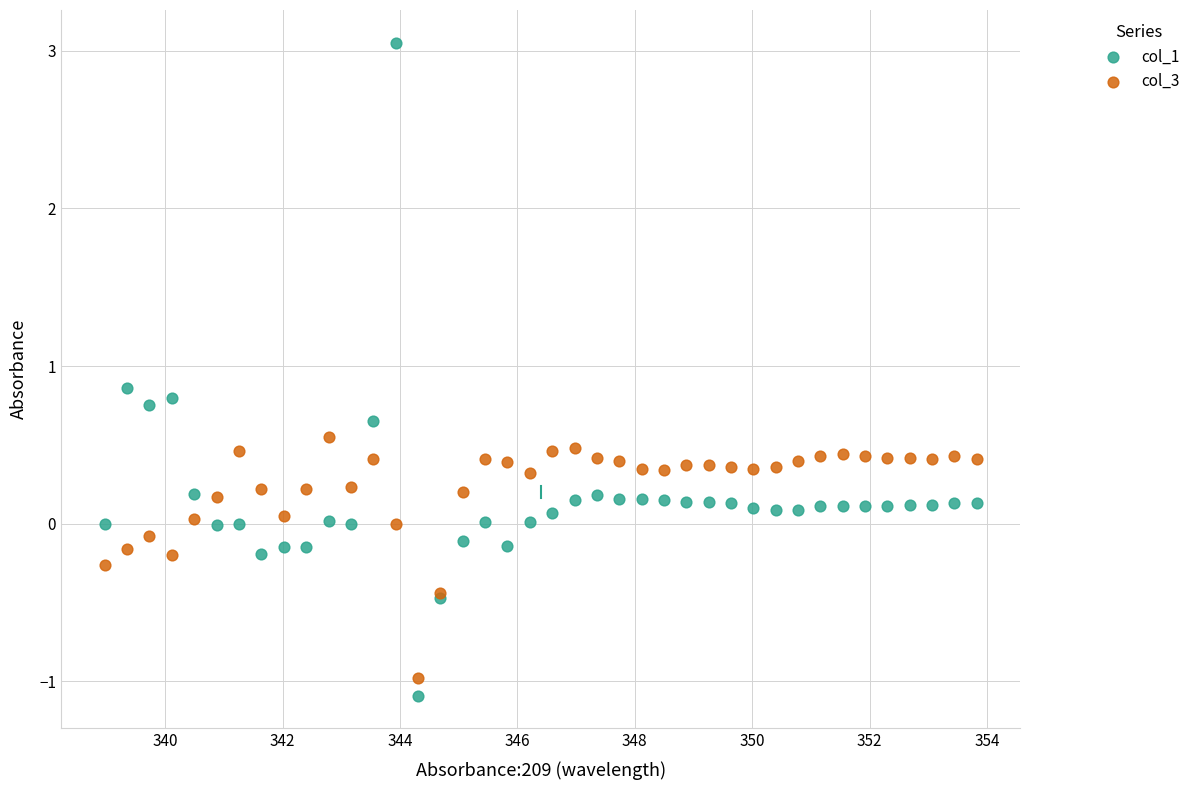

Which series has the widest spread of Y values?

col_1